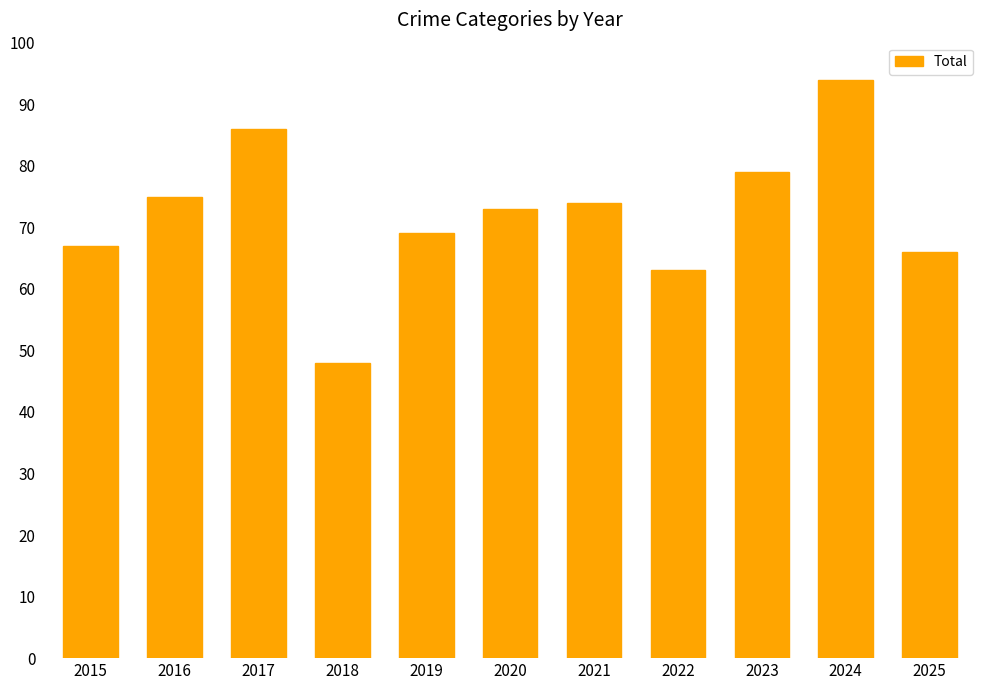

Between 2024 and 2022, which is larger?

2024